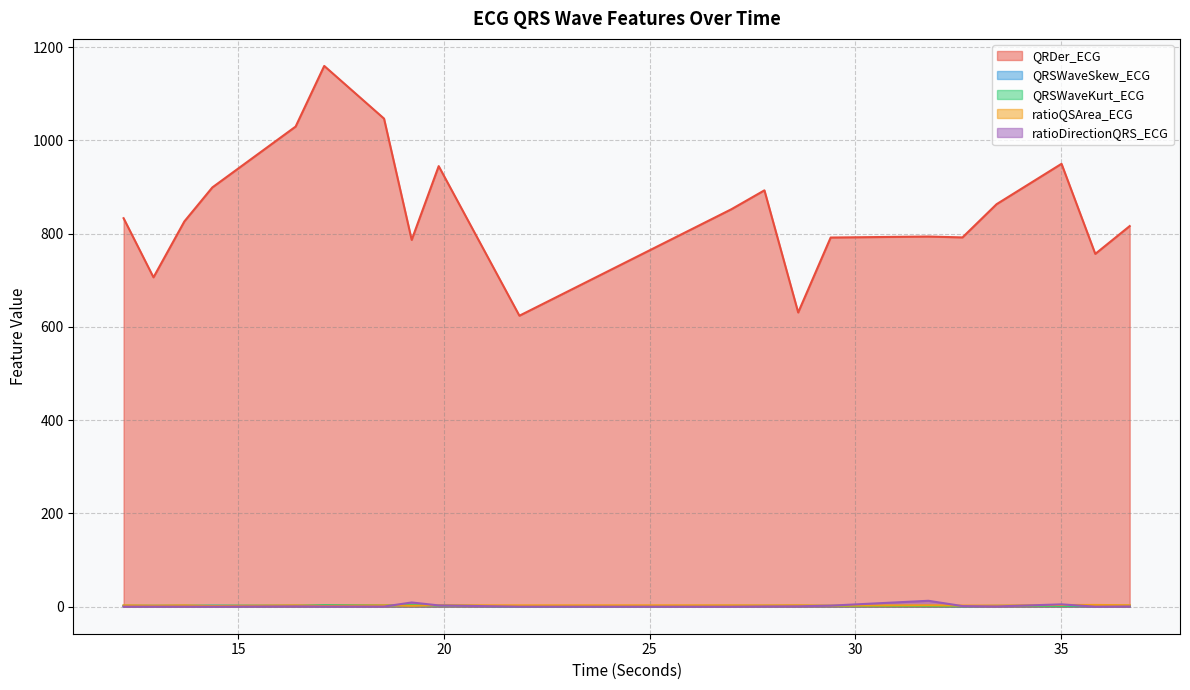

What is the difference between the QRDer_ECG values at 13.6953125 and 18.546875?

220.5